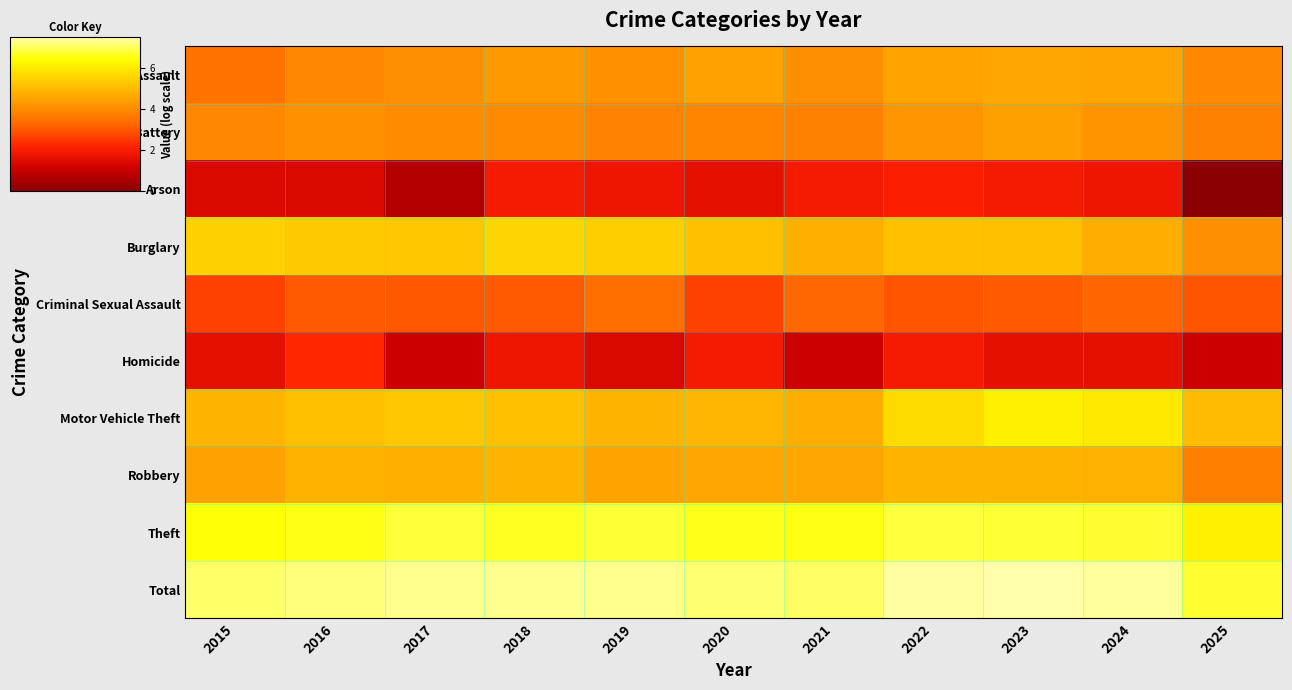

Reading left to right, transcribe all the data shown in this chart.

Aggravated Assault: 2015=3.5	2016=3.9	2017=4.1	2018=4.3	2019=4.1	2020=4.5	2021=4.1	2022=4.5	2023=4.5	2024=4.5	2025=4.0
Aggravated Battery: 2015=3.9	2016=4.1	2017=4.0	2018=4.0	2019=3.8	2020=3.9	2021=3.8	2022=4.2	2023=4.4	2024=4.2	2025=3.8
Arson: 2015=1.4	2016=1.4	2017=0.7	2018=1.9	2019=1.8	2020=1.6	2021=1.9	2022=2.1	2023=1.9	2024=1.8	2025=0.0
Burglary: 2015=5.5	2016=5.3	2017=5.3	2018=5.6	2019=5.4	2020=5.1	2021=4.8	2022=5.1	2023=5.1	2024=4.7	2025=4.1
Criminal Sexual Assault: 2015=2.6	2016=3.0	2017=3.0	2018=3.0	2019=3.4	2020=2.6	2021=3.3	2022=2.9	2023=3.0	2024=3.2	2025=2.9
Homicide: 2015=1.6	2016=2.2	2017=1.1	2018=1.8	2019=1.4	2020=1.9	2021=1.1	2022=1.9	2023=1.6	2024=1.6	2025=1.1
Motor Vehicle Theft: 2015=4.8	2016=5.1	2017=5.3	2018=5.1	2019=4.8	2020=4.9	2021=4.7	2022=5.7	2023=6.1	2024=6.0	2025=5.0
Robbery: 2015=4.5	2016=4.8	2017=4.8	2018=4.9	2019=4.5	2020=4.6	2021=4.6	2022=4.8	2023=4.8	2024=4.8	2025=3.8
Theft: 2015=6.5	2016=6.5	2017=6.8	2018=6.6	2019=6.8	2020=6.6	2021=6.5	2022=6.8	2023=6.8	2024=6.7	2025=6.1
Total: 2015=7.1	2016=7.2	2017=7.3	2018=7.3	2019=7.3	2020=7.1	2021=7.0	2022=7.4	2023=7.5	2024=7.4	2025=6.7